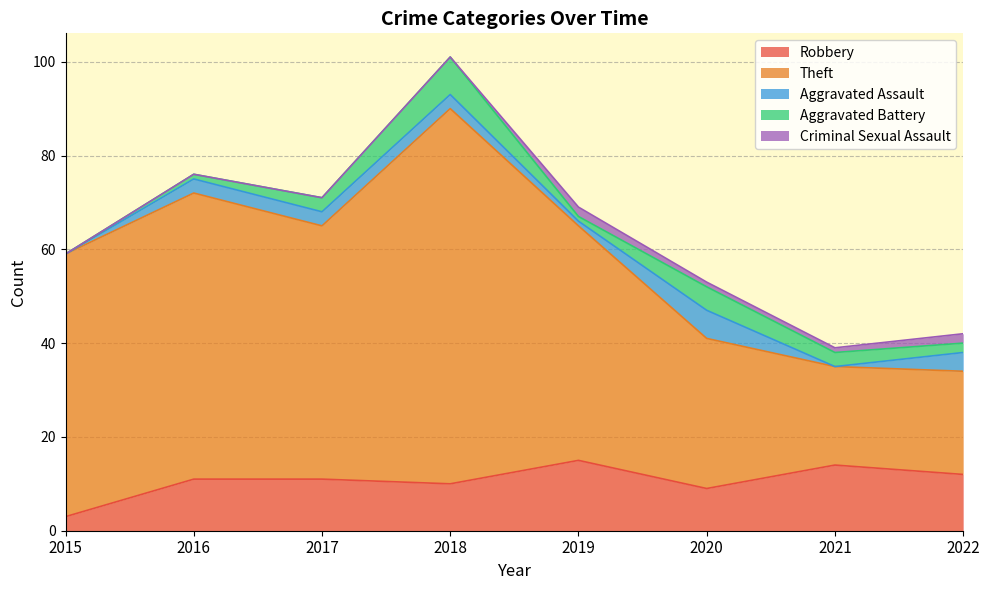

What is the sum of all Robbery values?

85